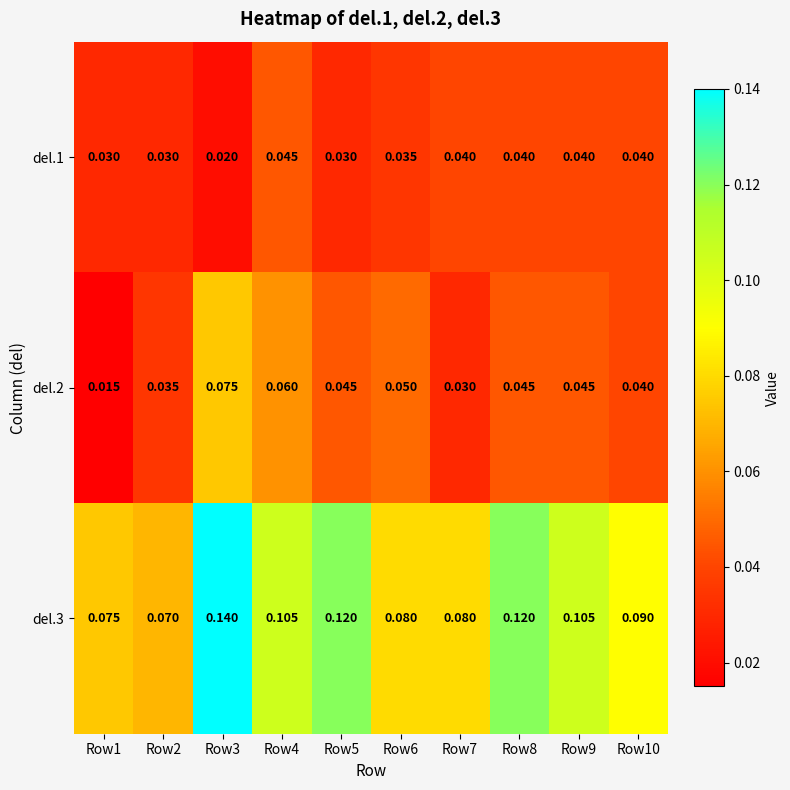

Is the value of del.2 at Row5 greater than the value of del.1 at Row1?

Yes